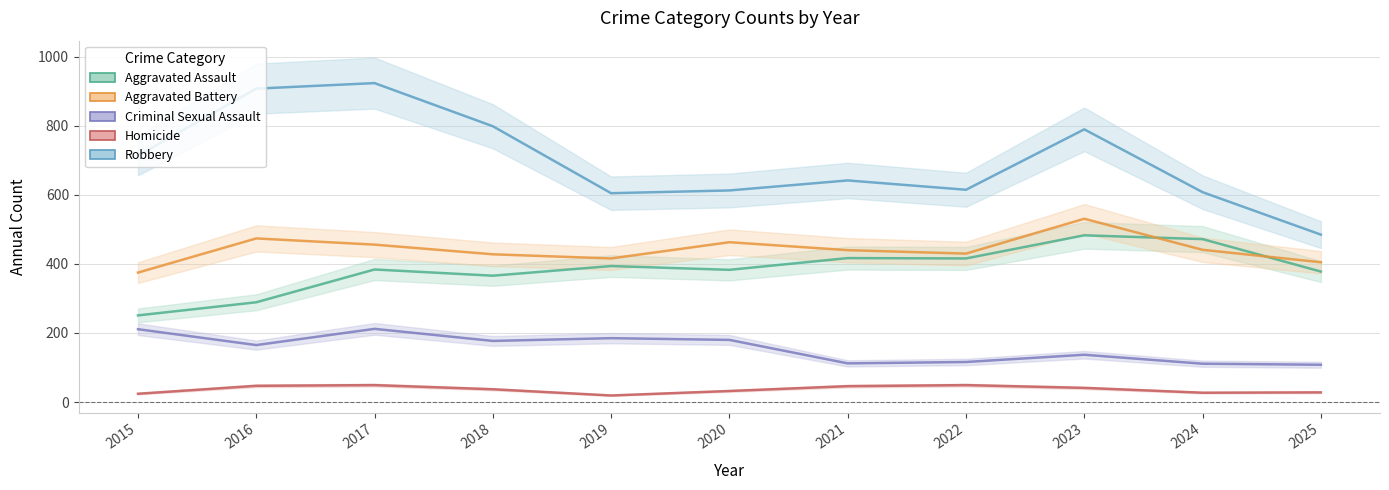

How many interior local valleys does the Aggravated Assault series have?

3